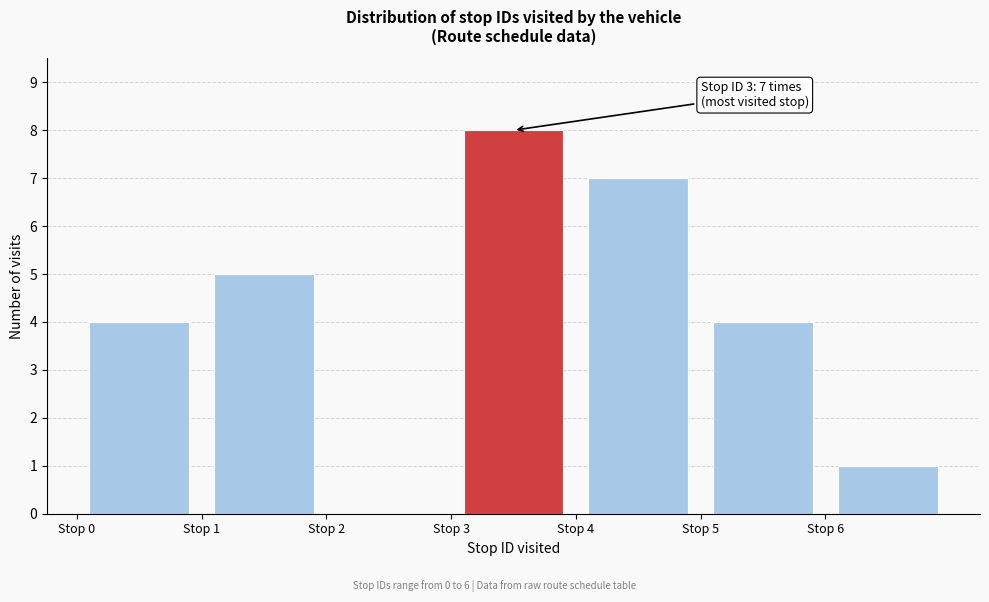

Which range on the x-axis has the tallest bar?

3 to 4